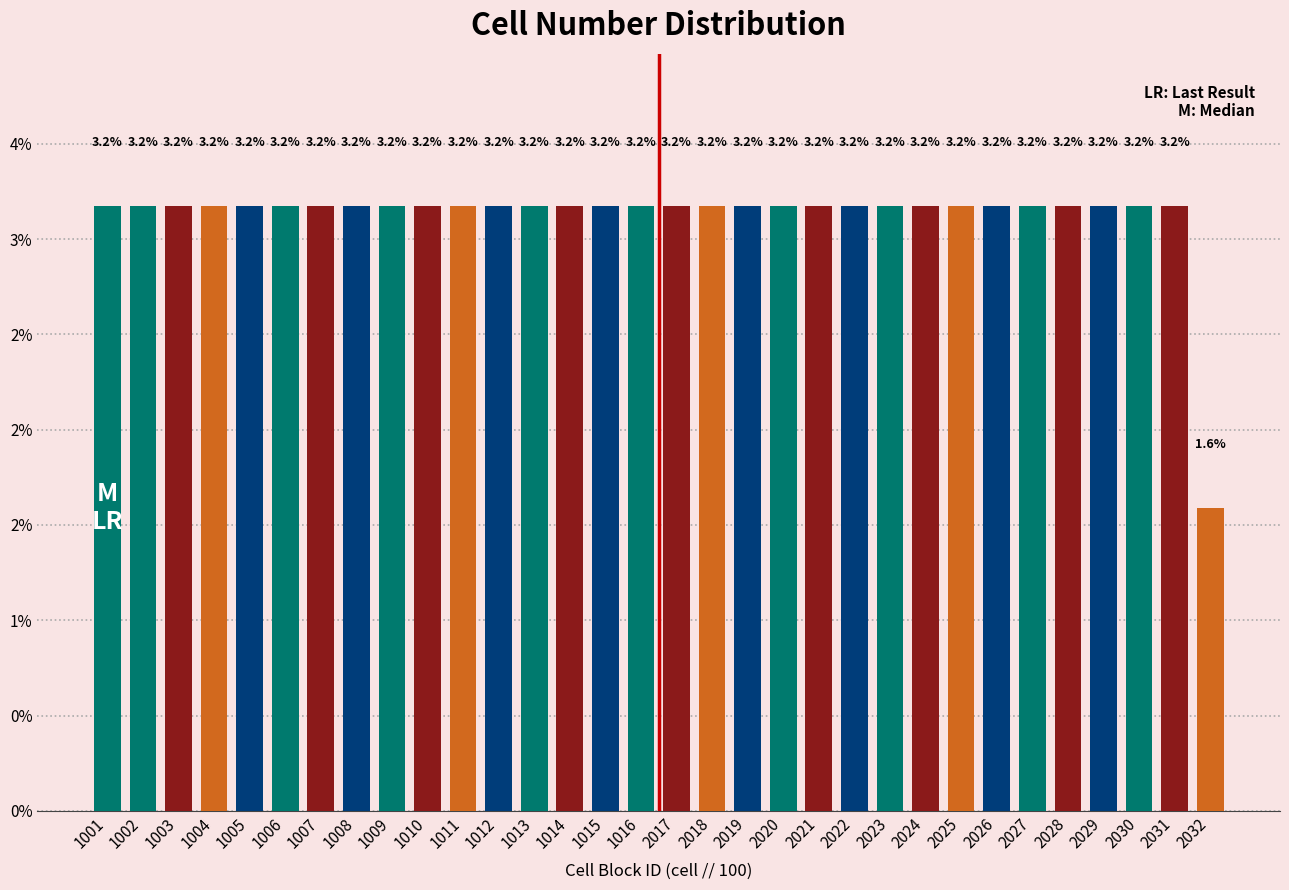

Are the bars horizontal?

No